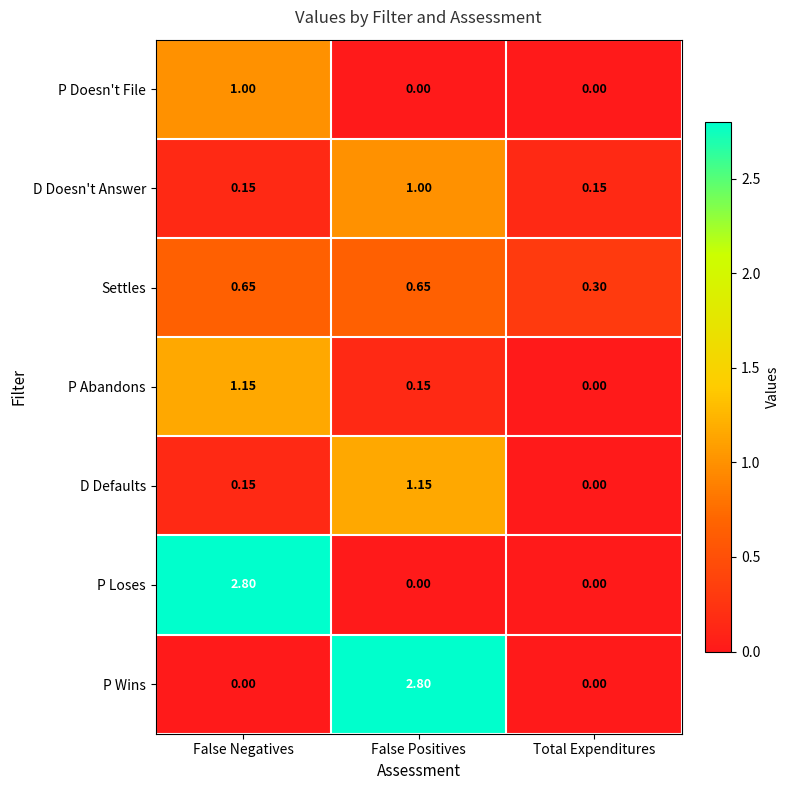

At which category is the sum across all series the highest?

False Negatives